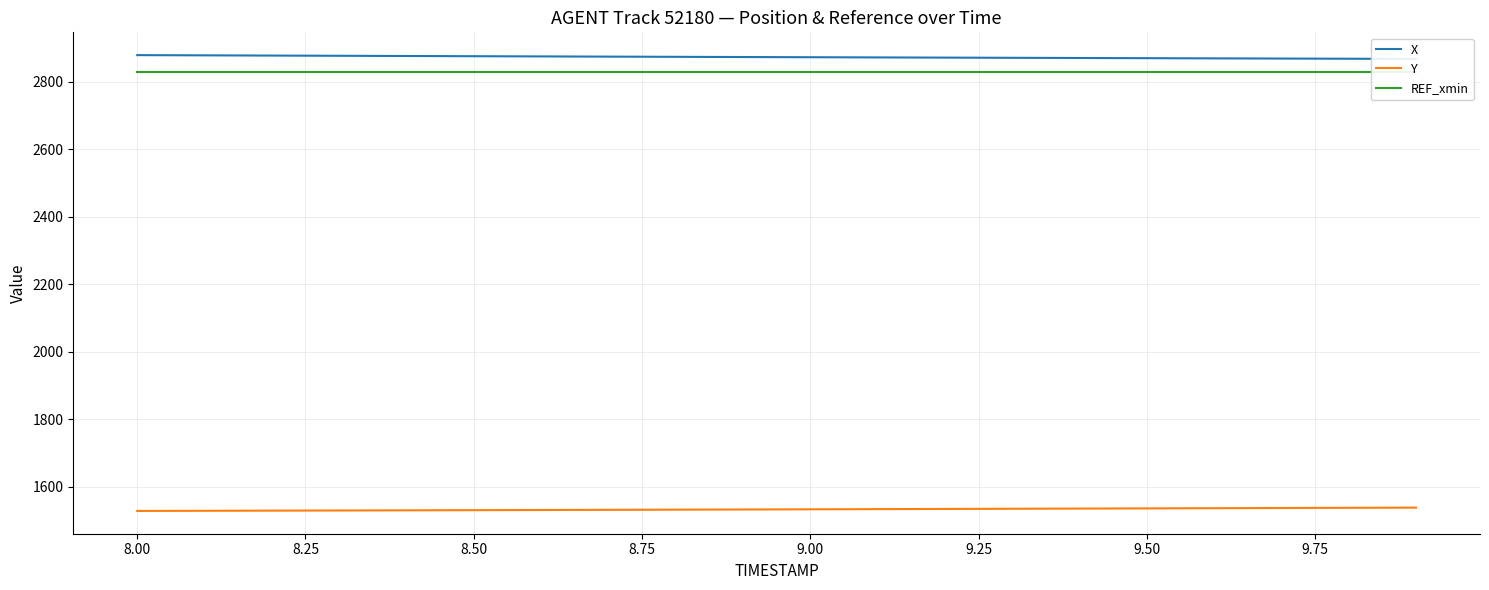

How many data points does each series have?

20